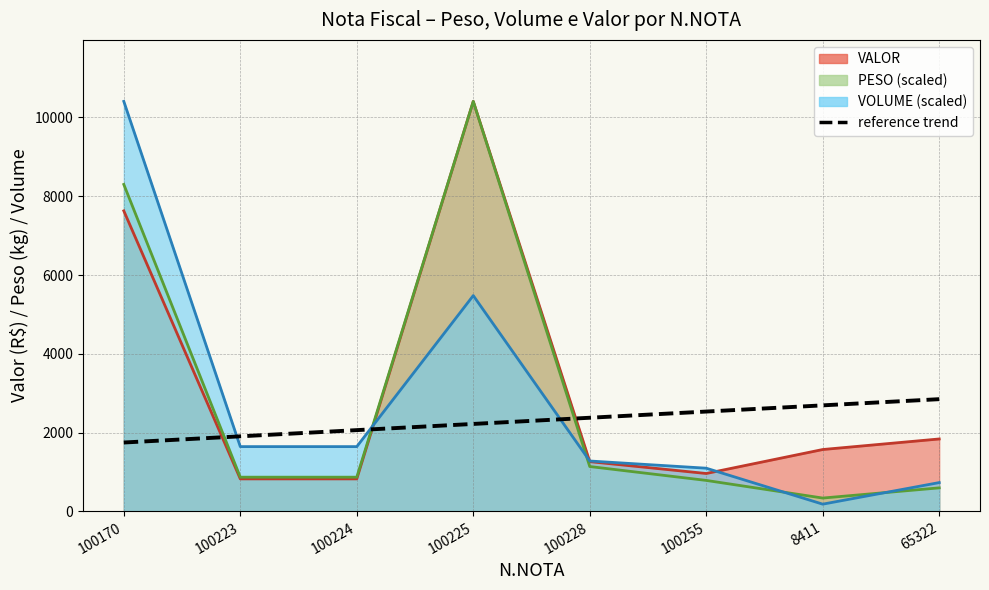

What is the label of the 2nd point from the right?

8411